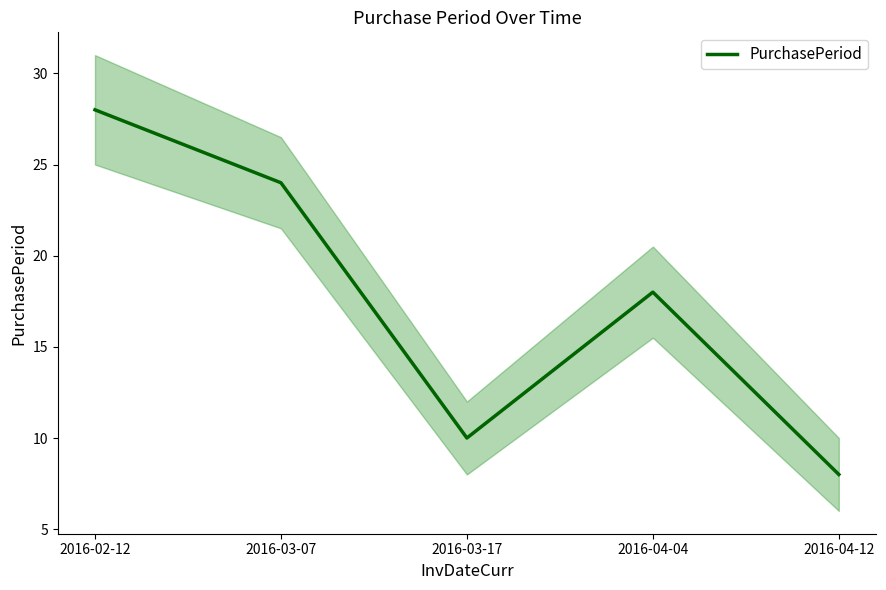

Rank the categories by value from highest to lowest.

2016-02-12, 2016-03-07, 2016-04-04, 2016-03-17, 2016-04-12